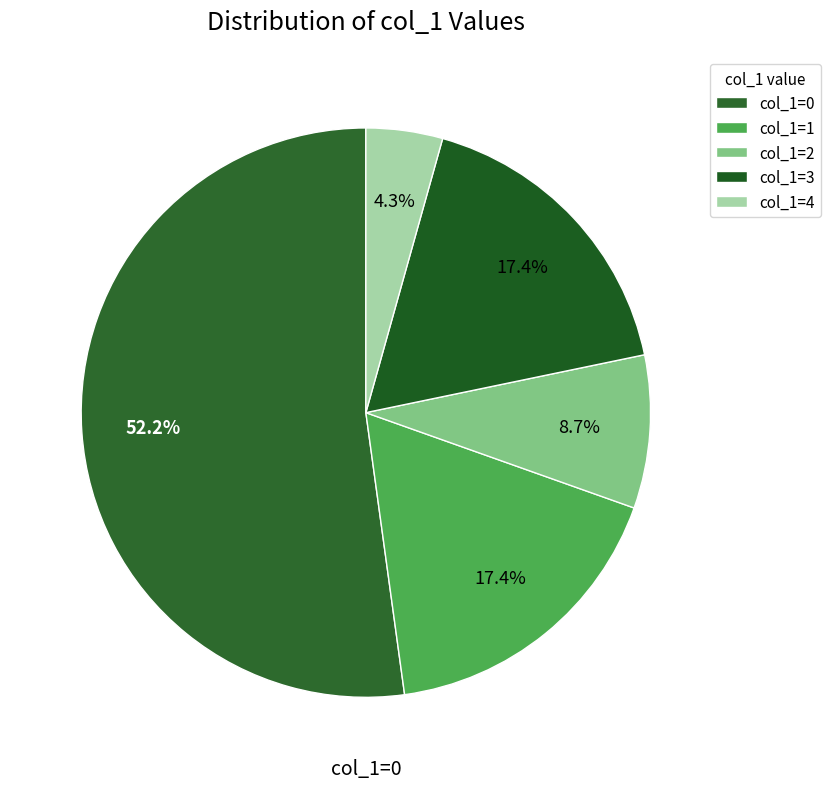

Which slice is the largest?

col_1=0